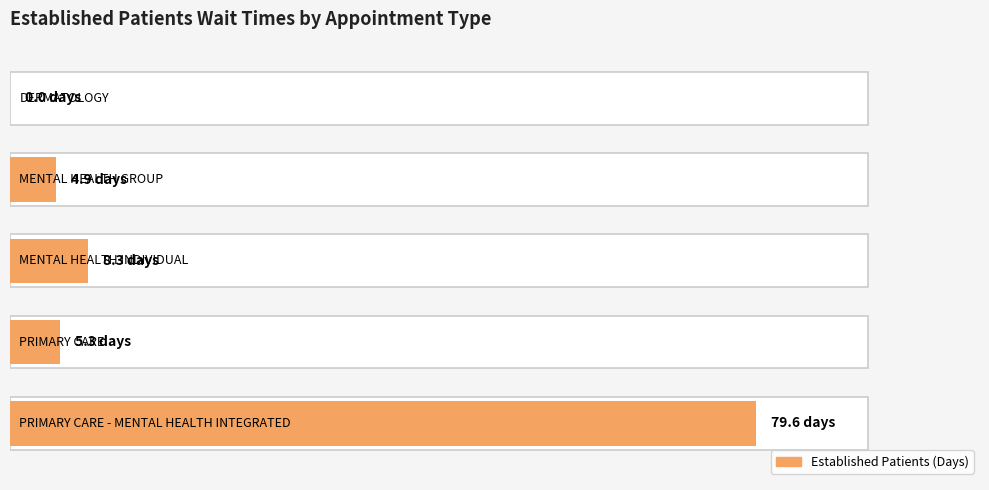

Reading left to right, list all the values displayed in this chart.

0.0	4.9	8.3	5.3	79.6